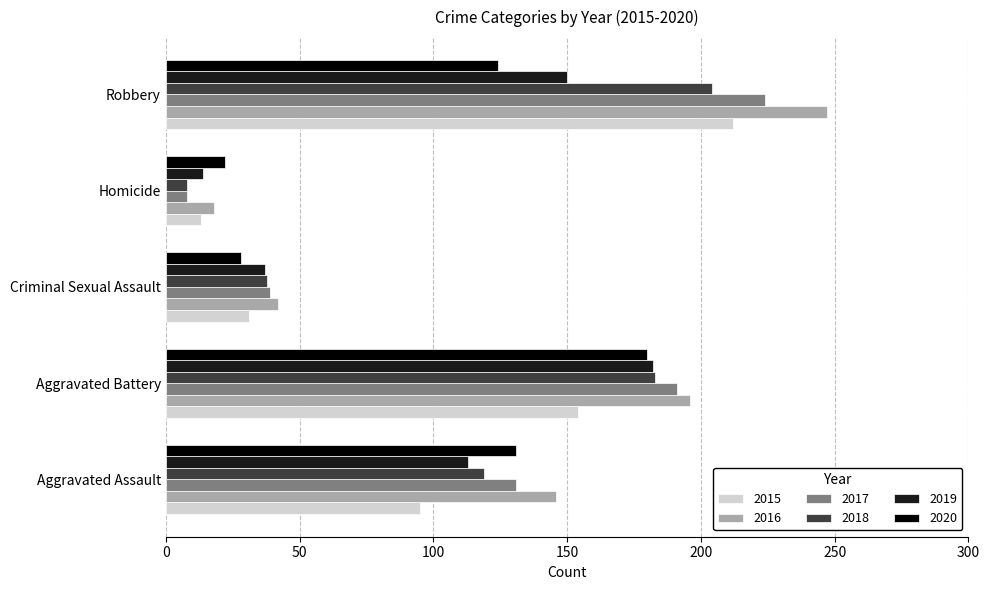

At which label does 2017 reach its peak?

Robbery